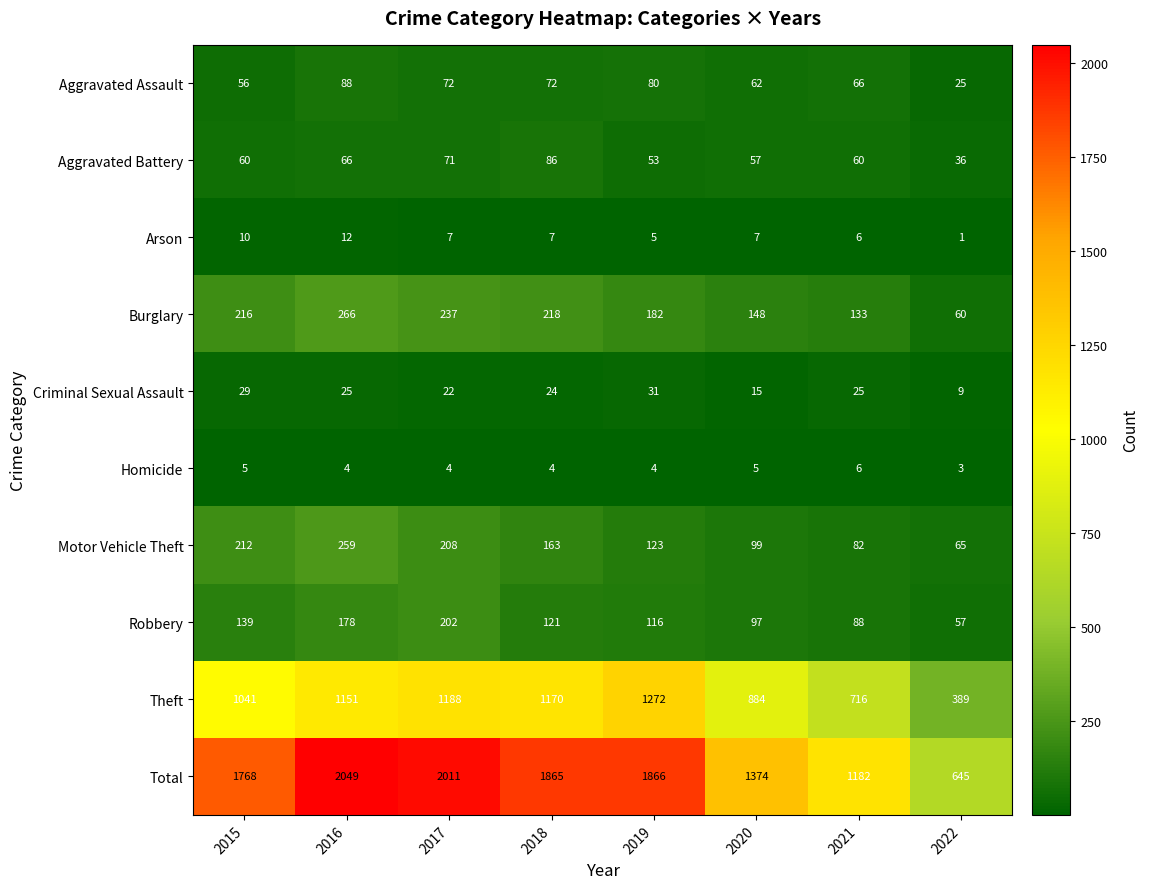

What is the sum of all Total values?

12760